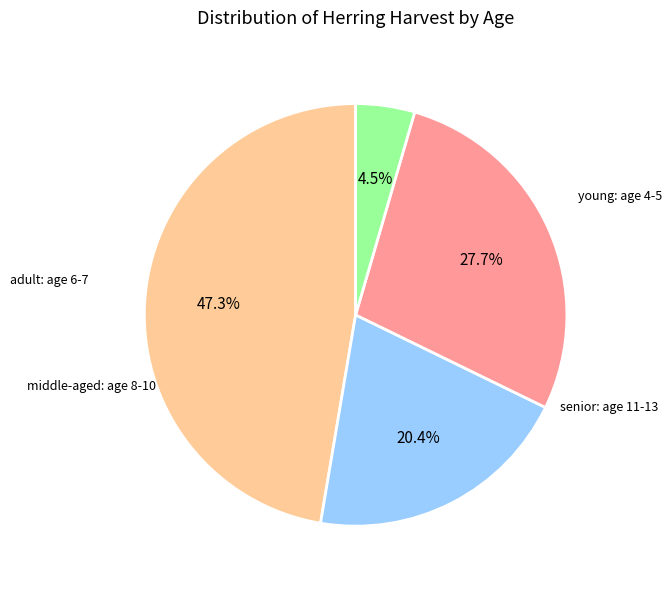

How many segments does this pie chart have?

4